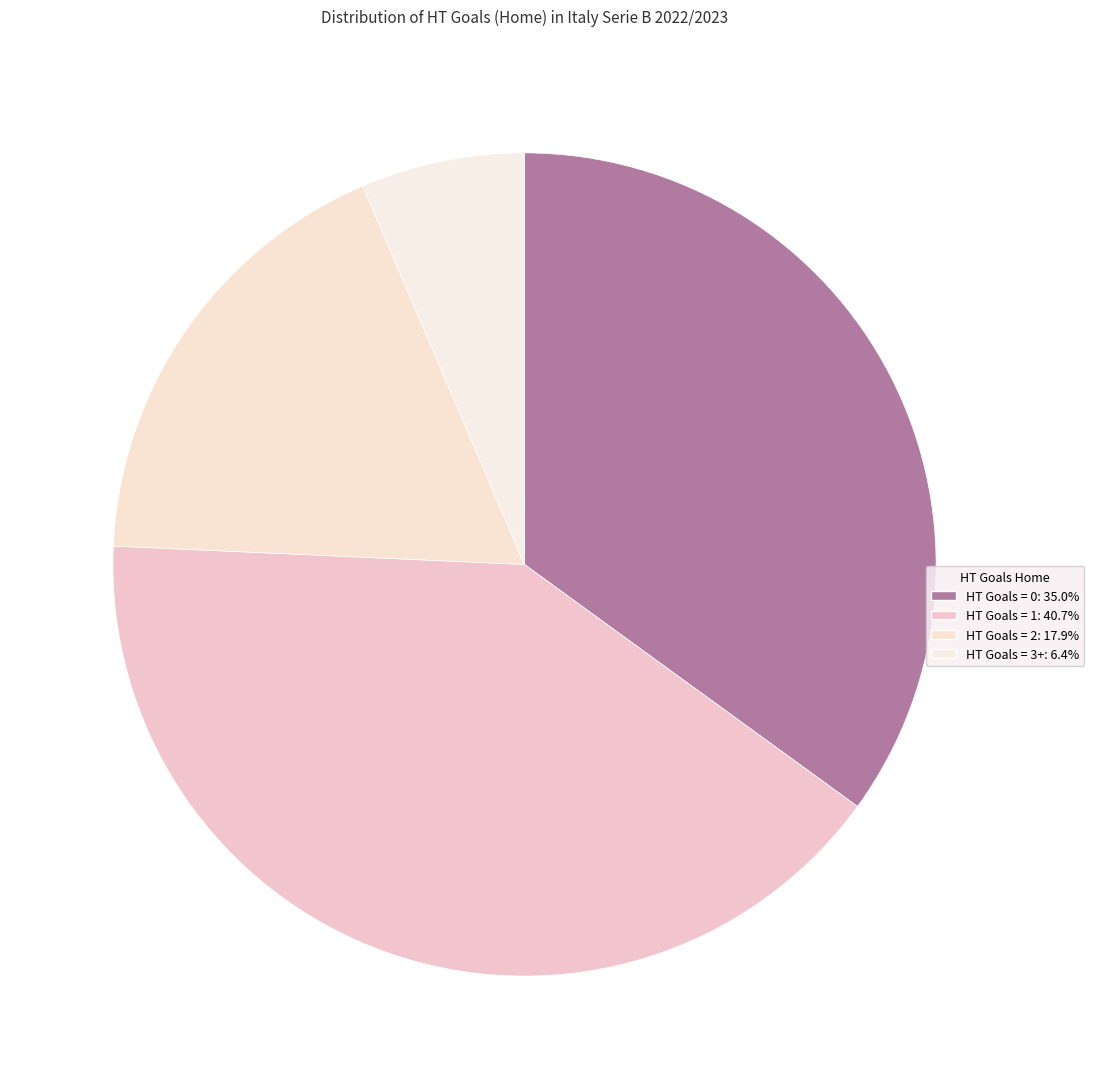

To the nearest percent, what is the difference between the largest and smallest slice percentages?

34%